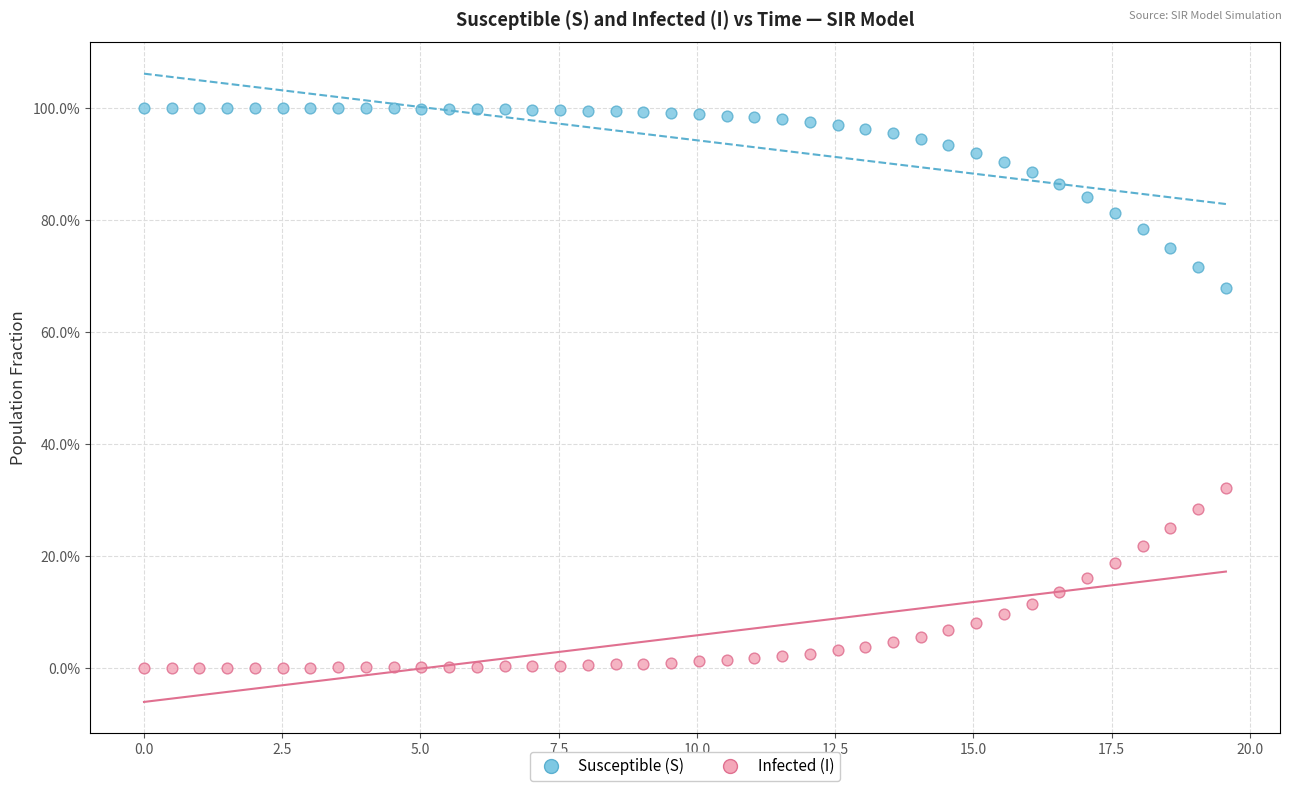

What are all the series names shown in the legend?

Susceptible (S), Infected (I)